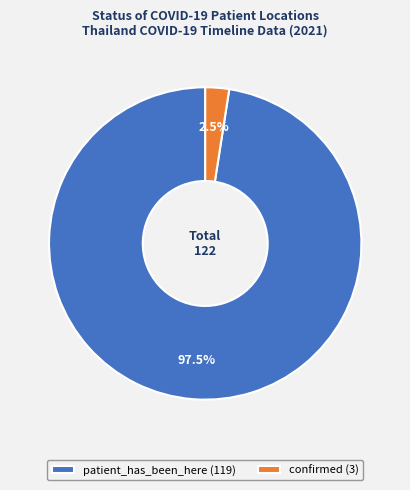

To the nearest percent, what is the difference between the confirmed and patient_has_been_here slice percentages?

95%